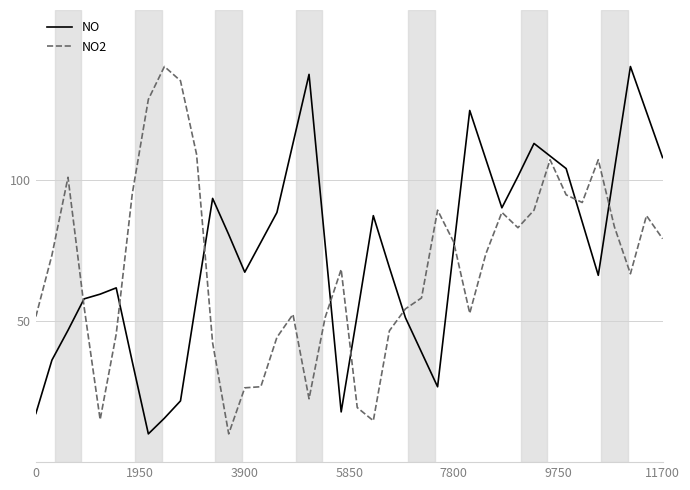

What is the minimum value for NO2?

10.0